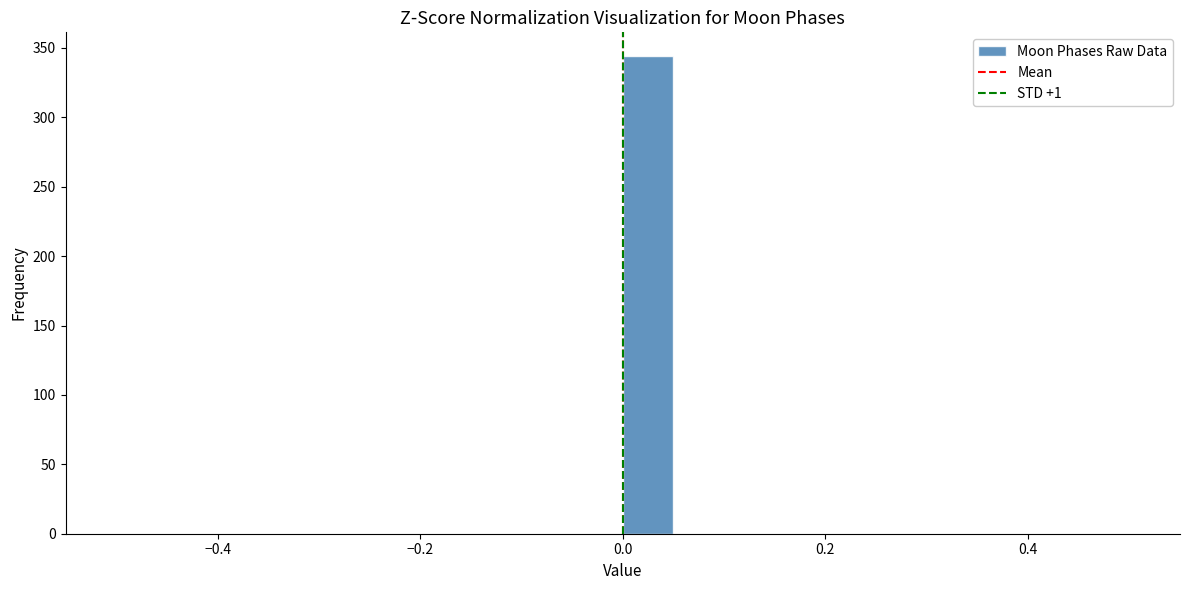

Around what value on the x-axis is the tallest bar? Give the approximate position of its centre, as read against the axis.

0.02